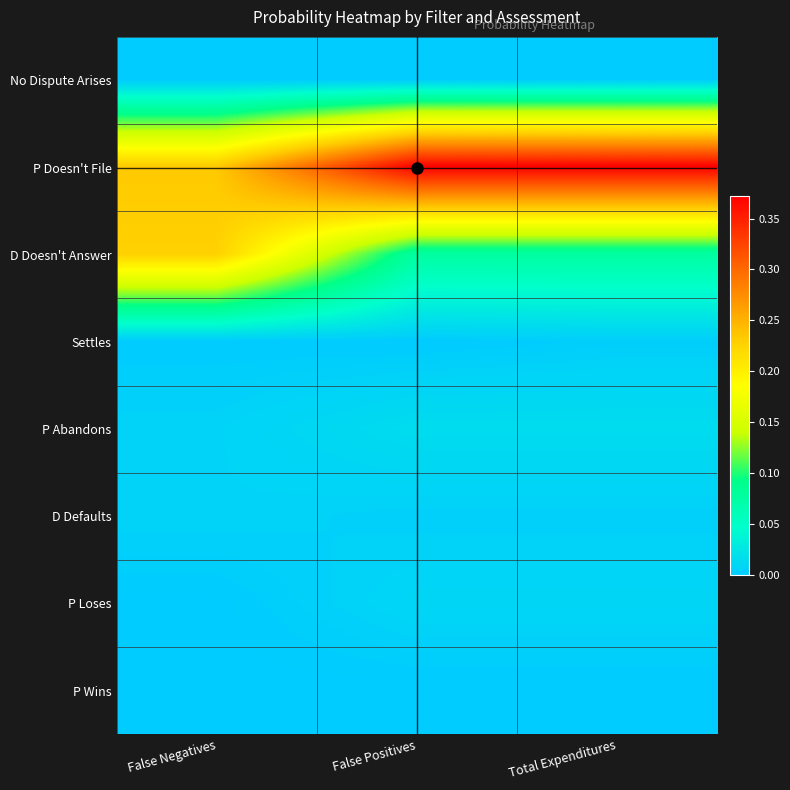

Count the number of categories in the chart.

3